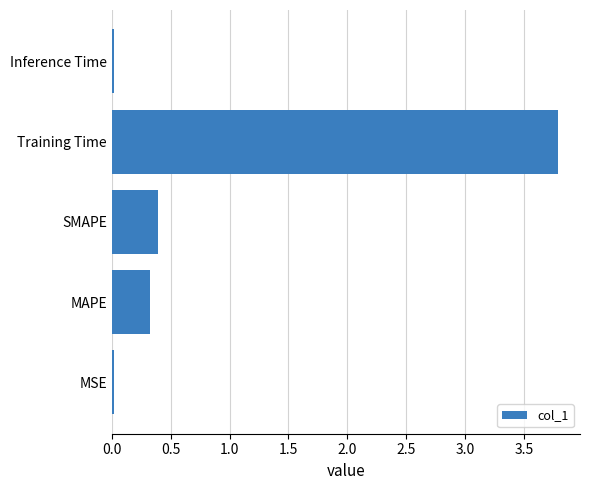

Between MSE and MAPE, which is larger?

MAPE